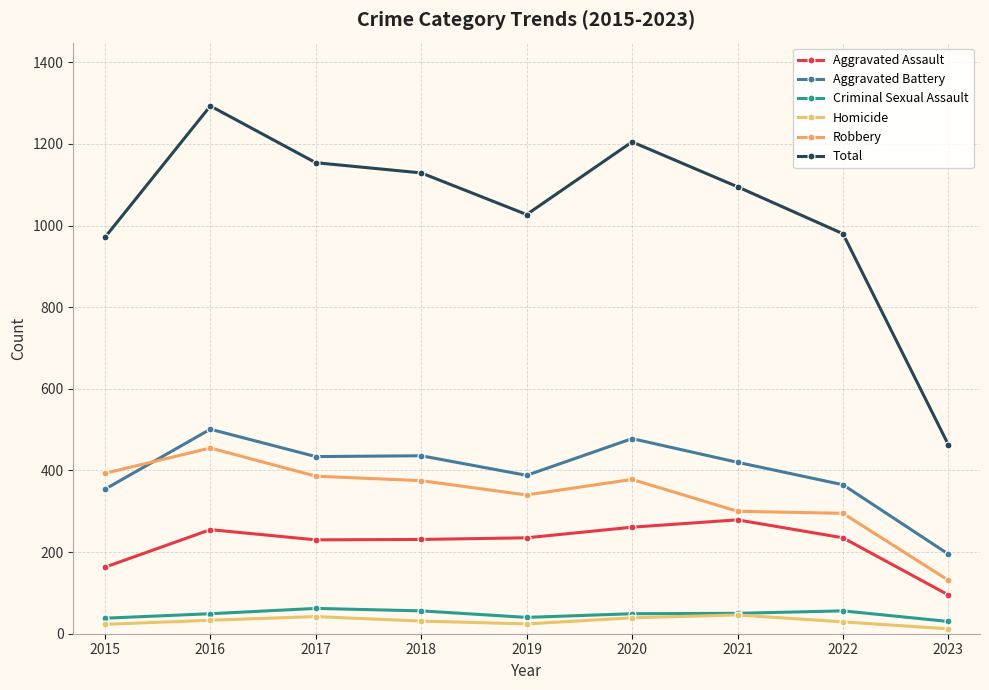

How many distinct data groups are displayed?

6